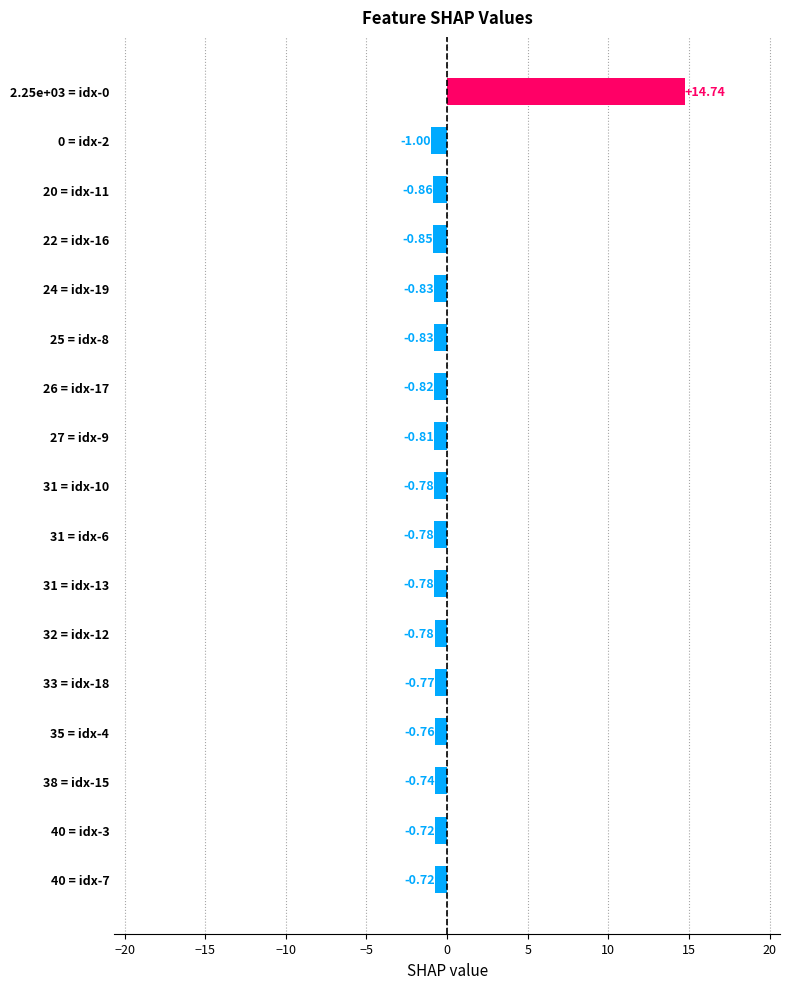

Does the chart contain any negative values?

Yes